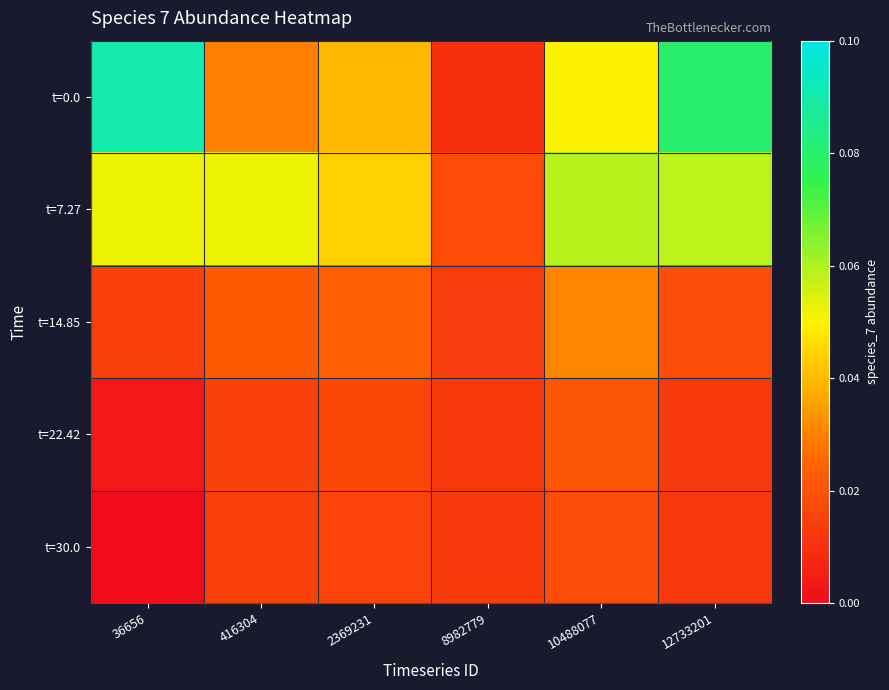

Which series has the largest range (max minus min)?

t=0.0